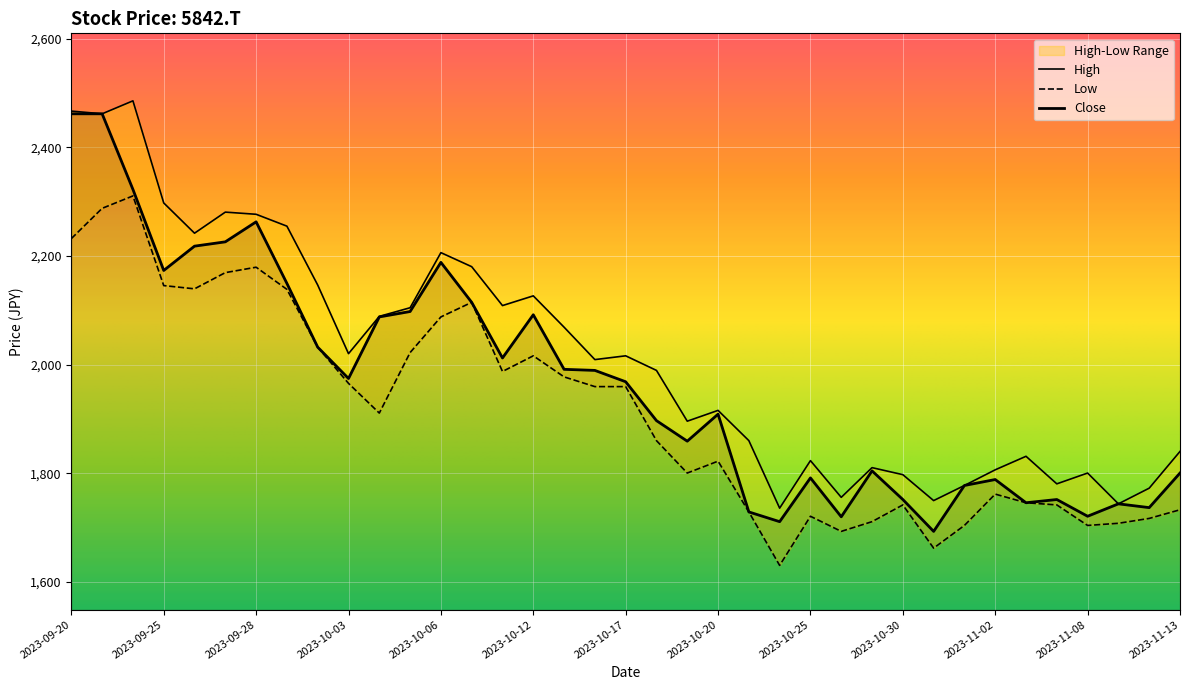

Reading right to left, what are all the values shown in this chart?

High: 2023-11-13=1840.2	2023-11-10=1772.6	2023-11-09=1743.7	2023-11-08=1800.4	2023-11-07=1780.5	2023-11-06=1831.2	2023-11-02=1806.4	2023-11-01=1777.5	2023-10-31=1749.7	2023-10-30=1797.4	2023-10-27=1810.4	2023-10-26=1755.6	2023-10-25=1823.3	2023-10-24=1735.8	2023-10-23=1860.1	2023-10-20=1915.8	2023-10-19=1895.9	2023-10-18=1989.4	2023-10-17=2016.3	2023-10-16=2009.3	2023-10-13=2069.0	2023-10-12=2126.7	2023-10-11=2108.8	2023-10-10=2180.4	2023-10-06=2206.2	2023-10-05=2104.8	2023-10-04=2088.9	2023-10-03=2020.2	2023-10-02=2146.6	2023-09-29=2255.0	2023-09-28=2276.9	2023-09-27=2280.9	2023-09-26=2242.1	2023-09-25=2297.8	2023-09-22=2485.8	2023-09-21=2461.9	2023-09-20=2466.9
Low: 2023-11-13=1732.8	2023-11-10=1716.9	2023-11-09=1707.9	2023-11-08=1703.9	2023-11-07=1741.7	2023-11-06=1745.7	2023-11-02=1761.6	2023-11-01=1703.9	2023-10-31=1662.1	2023-10-30=1741.7	2023-10-27=1710.9	2023-10-26=1693.0	2023-10-25=1720.8	2023-10-24=1630.3	2023-10-23=1728.8	2023-10-20=1822.3	2023-10-19=1800.4	2023-10-18=1860.1	2023-10-17=1959.6	2023-10-16=1959.6	2023-10-13=1977.5	2023-10-12=2016.3	2023-10-11=1987.4	2023-10-10=2114.7	2023-10-06=2087.9	2023-10-05=2022.2	2023-10-04=1910.8	2023-10-03=1965.5	2023-10-02=2032.2	2023-09-29=2138.6	2023-09-28=2179.4	2023-09-27=2169.4	2023-09-26=2139.6	2023-09-25=2145.6	2023-09-22=2310.7	2023-09-21=2287.8	2023-09-20=2232.1
Close: 2023-11-13=1800.4	2023-11-10=1736.7	2023-11-09=1743.7	2023-11-08=1720.8	2023-11-07=1751.7	2023-11-06=1745.7	2023-11-02=1788.5	2023-11-01=1777.5	2023-10-31=1693.0	2023-10-30=1751.7	2023-10-27=1804.4	2023-10-26=1719.8	2023-10-25=1791.5	2023-10-24=1710.9	2023-10-23=1728.8	2023-10-20=1908.8	2023-10-19=1859.1	2023-10-18=1896.9	2023-10-17=1968.5	2023-10-16=1989.4	2023-10-13=1991.4	2023-10-12=2091.9	2023-10-11=2012.3	2023-10-10=2114.7	2023-10-06=2188.3	2023-10-05=2097.8	2023-10-04=2087.9	2023-10-03=1974.5	2023-10-02=2032.2	2023-09-29=2149.6	2023-09-28=2262.9	2023-09-27=2226.1	2023-09-26=2218.2	2023-09-25=2173.4	2023-09-22=2322.6	2023-09-21=2461.9	2023-09-20=2461.9